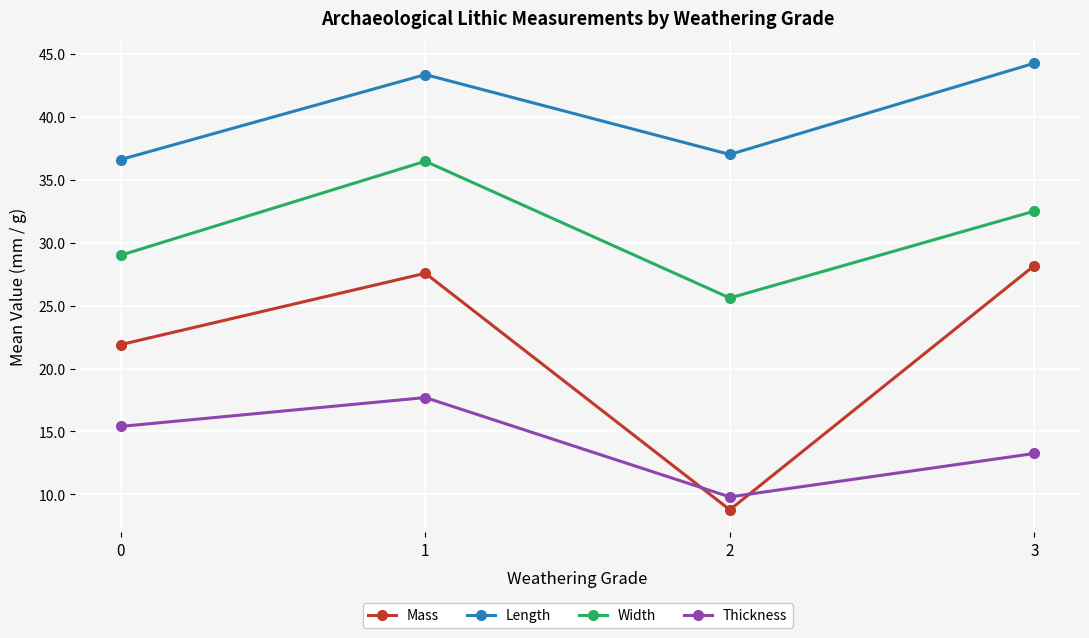

What is the value of the Mass point at the 4th from the left?

28.2